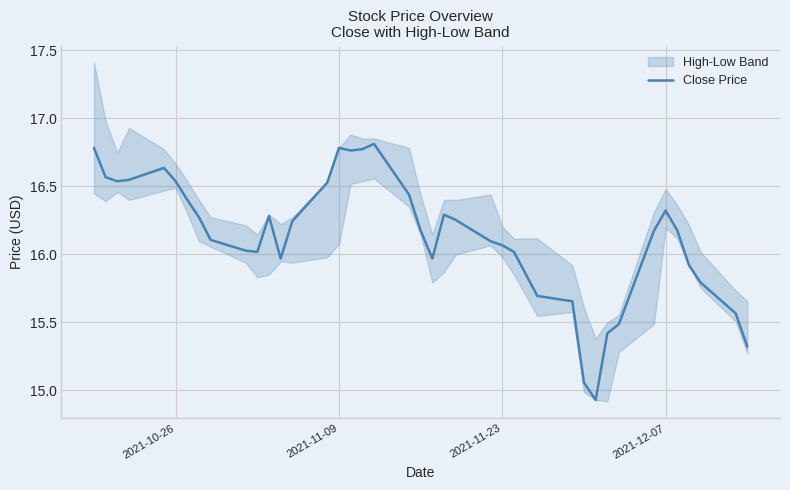

What is the minimum value shown in the chart?

14.9